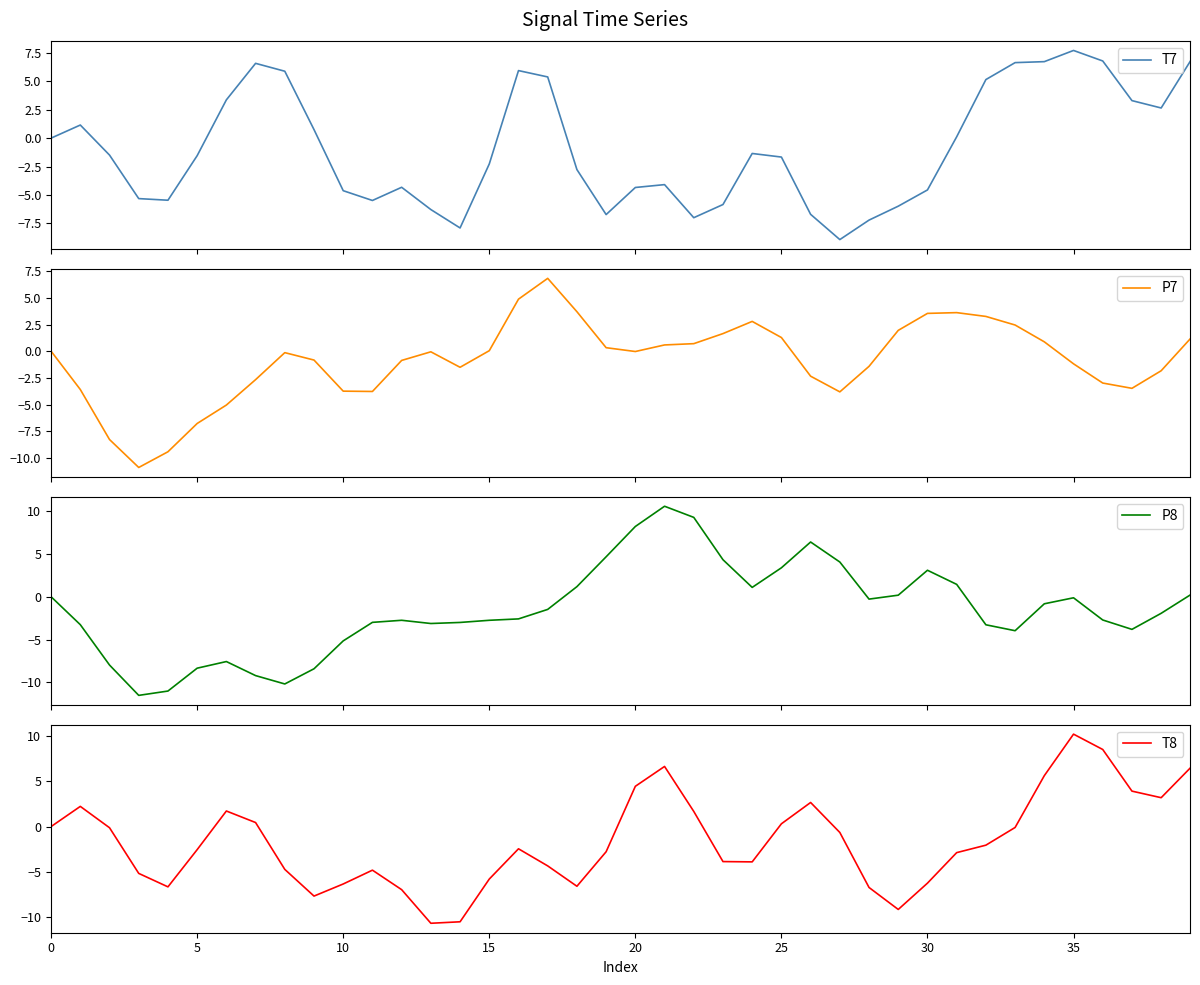

Rank the series at 34 from lowest to highest value.

P8, P7, T8, T7